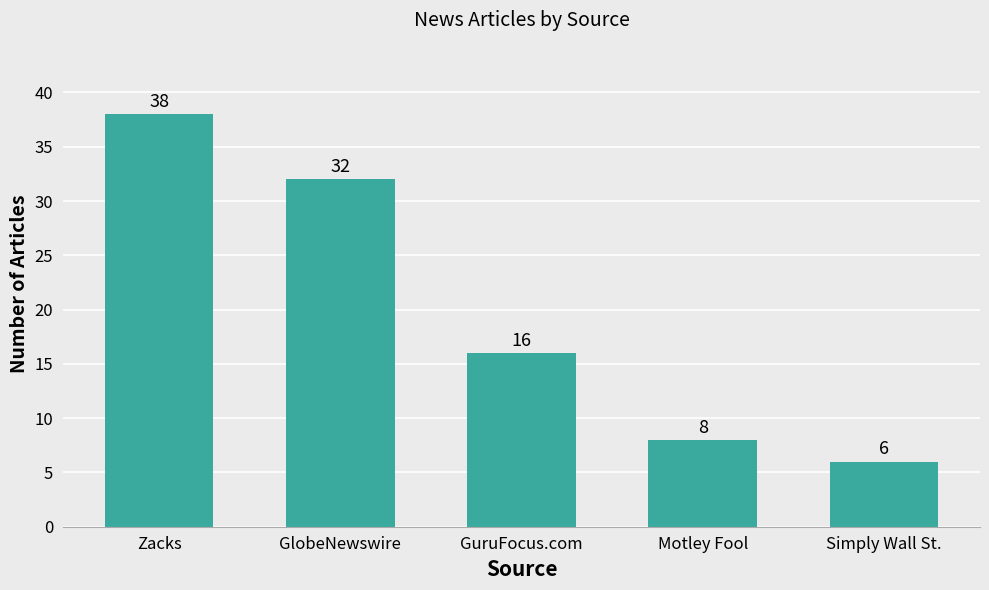

What is the label of the 3rd bar from the right?

GuruFocus.com